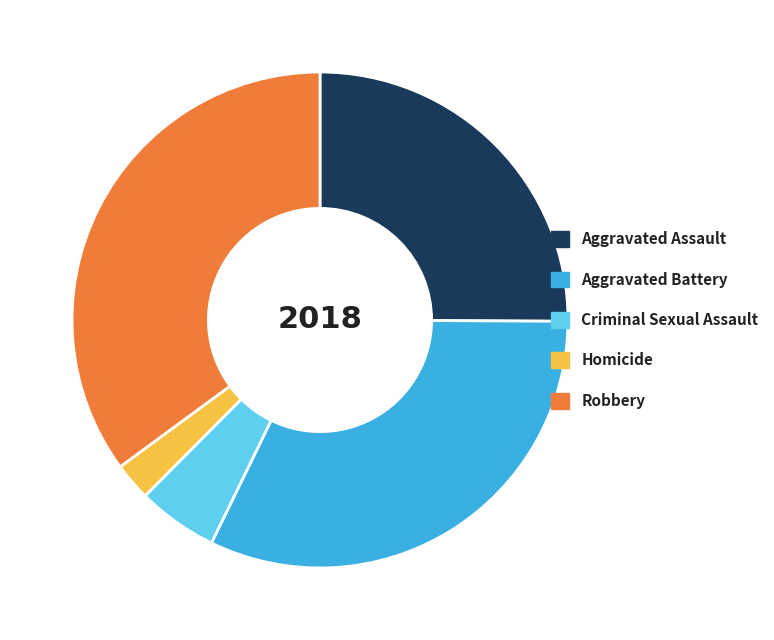

What is the ratio of the value at Criminal Sexual Assault to the value at Homicide?

2.1